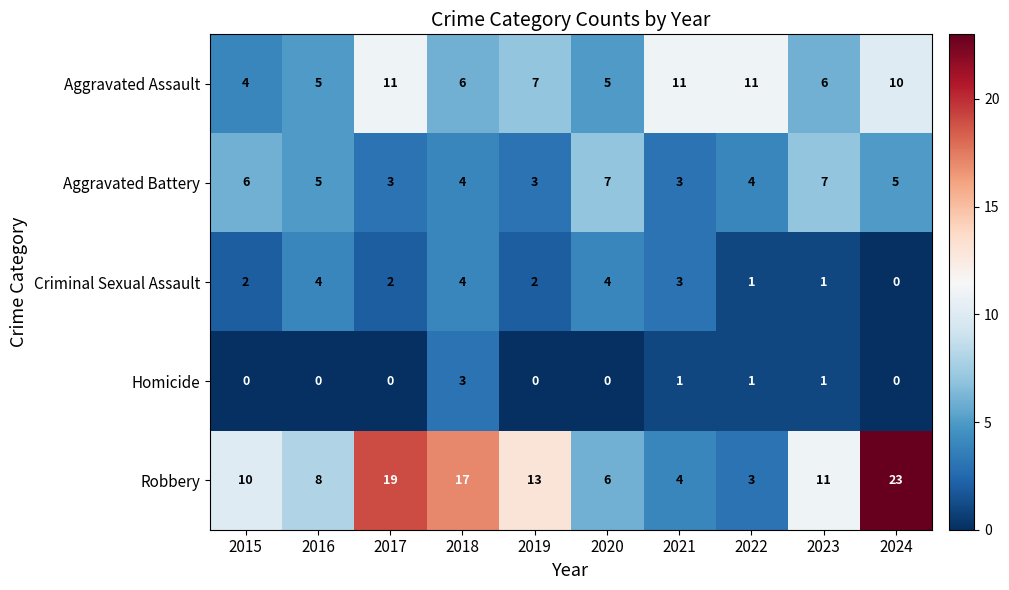

What is the greatest value displayed?

23